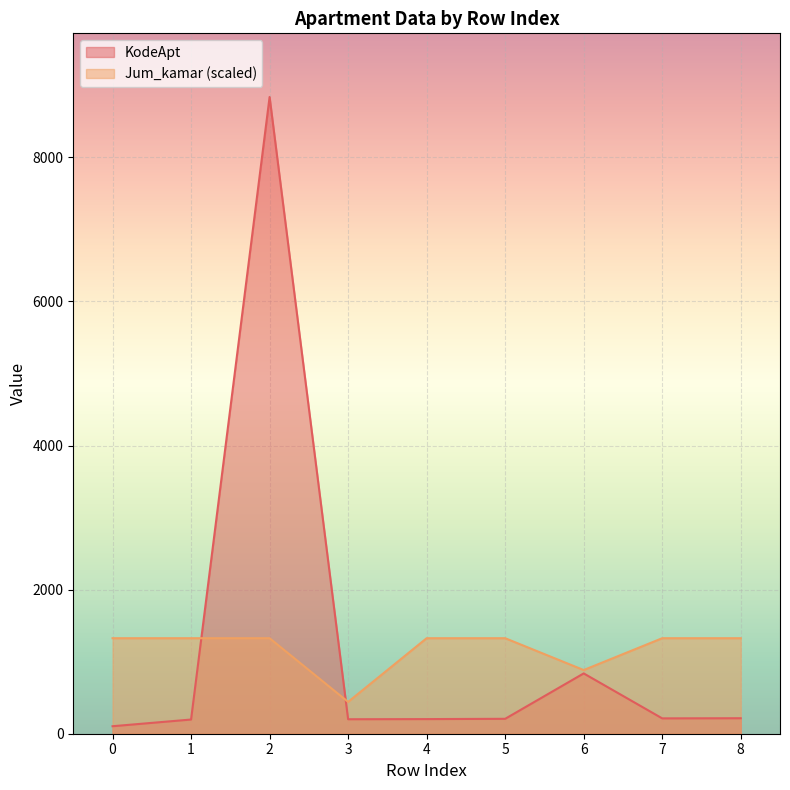

What is the sum of all Jum_kamar values?

10604.4